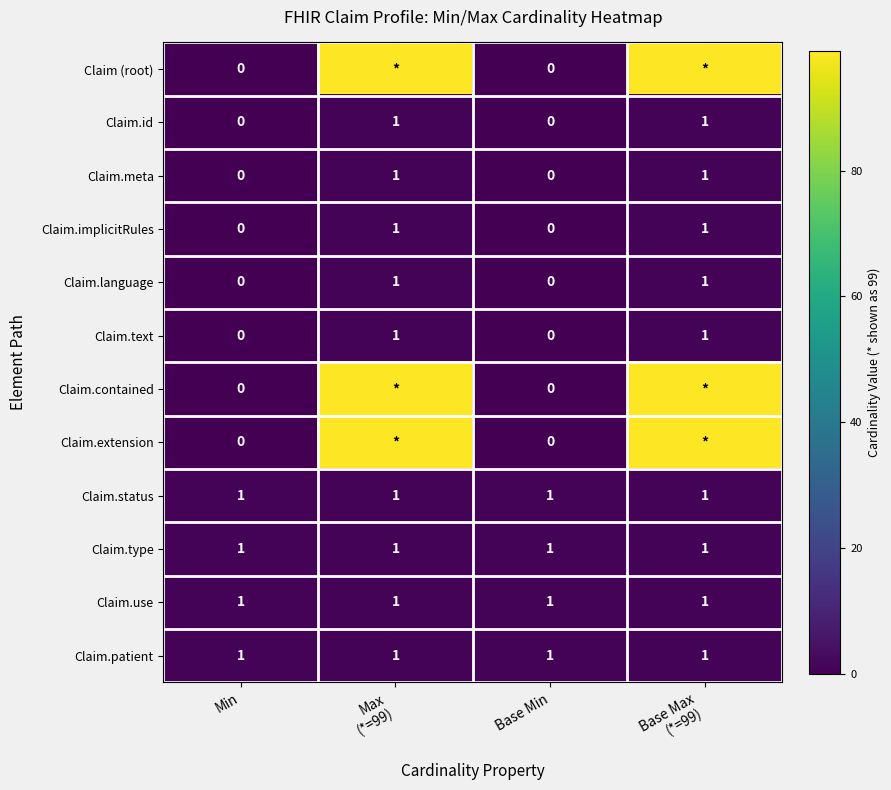

Is it true that Claim.text equals -1 at Min?

False